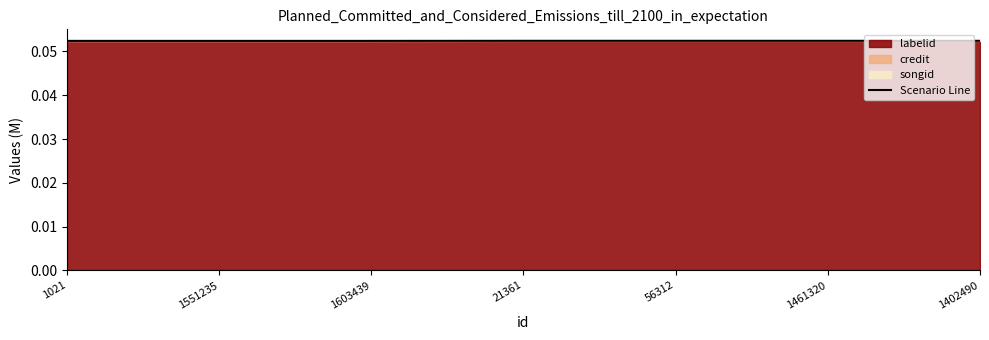

What is the label of the 4th point from the left?

21361